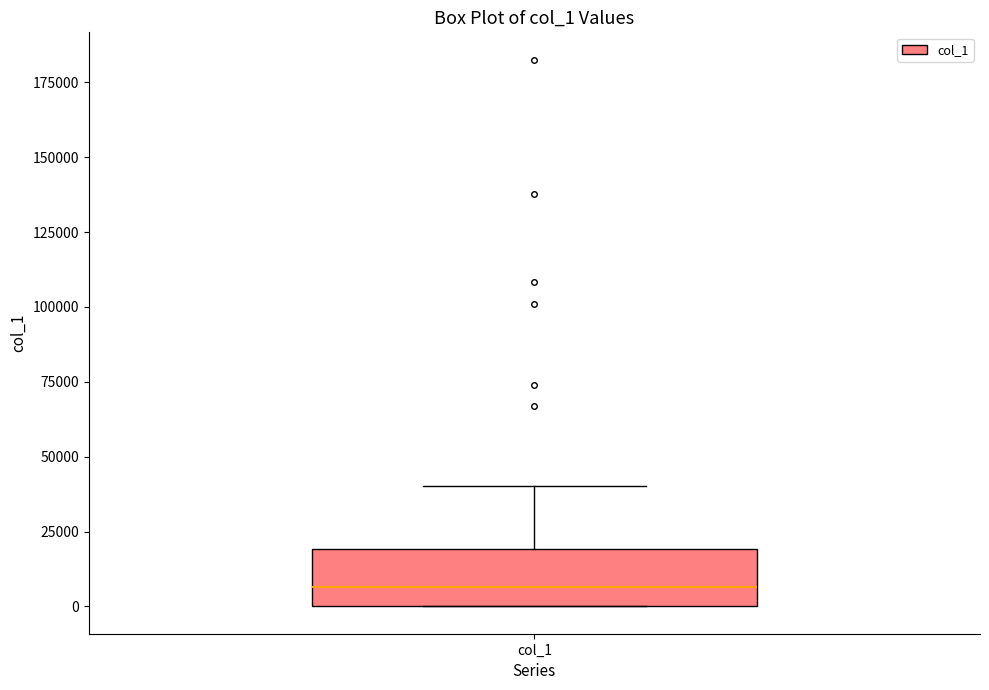

Transcribe this box plot: give where the median line is, the range the box spans, and where the two whiskers end, as read against the y-axis. The values are not printed on the chart, so give them approximately, as read against the axis.

median 5000, box 0 to 20000, whiskers 0 to 40000